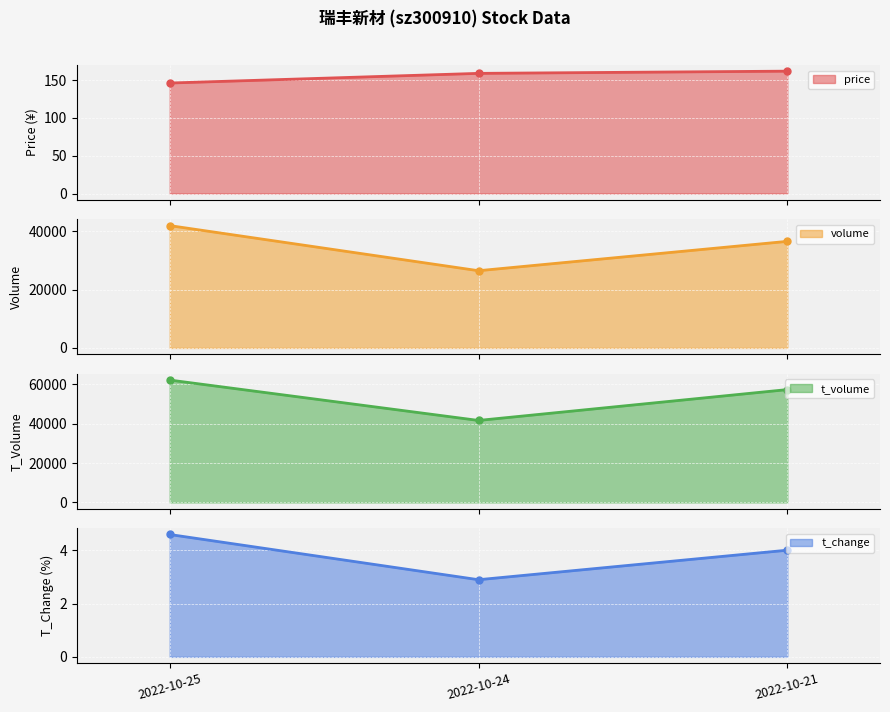

What is the difference between the maximum and minimum values in the t_change series?

1.7